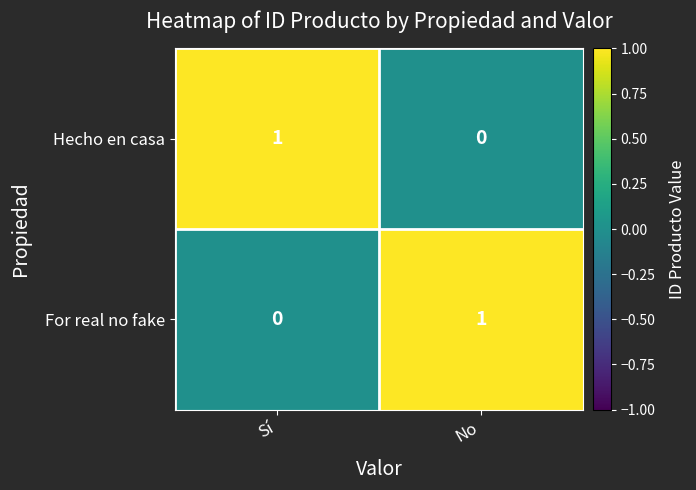

Rank the series at No from lowest to highest value.

Hecho en casa, For real no fake